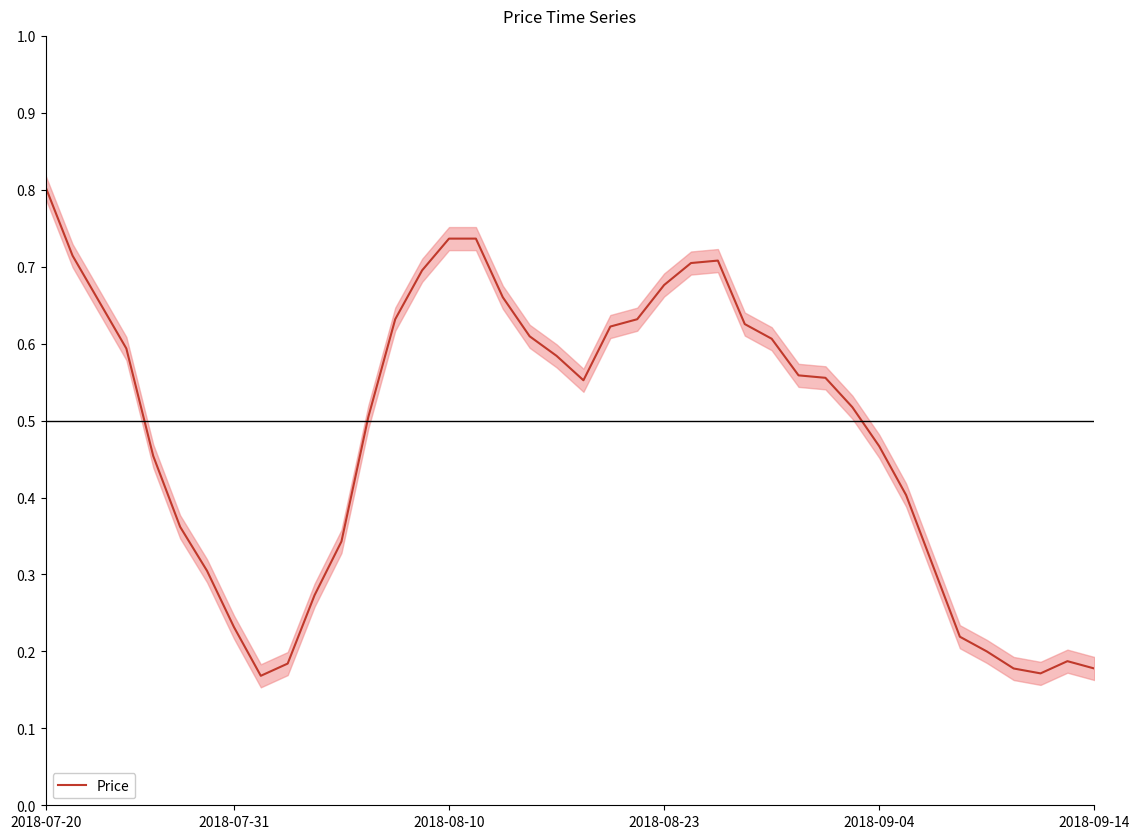

Reading right to left, transcribe all the data shown in this chart.

0.2	0.2	0.2	0.2	0.2	0.2	0.3	0.4	0.5	0.5	0.6	0.6	0.6	0.6	0.7	0.7	0.7	0.6	0.6	0.6	0.6	0.6	0.7	0.7	0.7	0.7	0.6	0.5	0.3	0.3	0.2	0.2	0.2	0.3	0.4	0.5	0.6	0.7	0.7	0.8